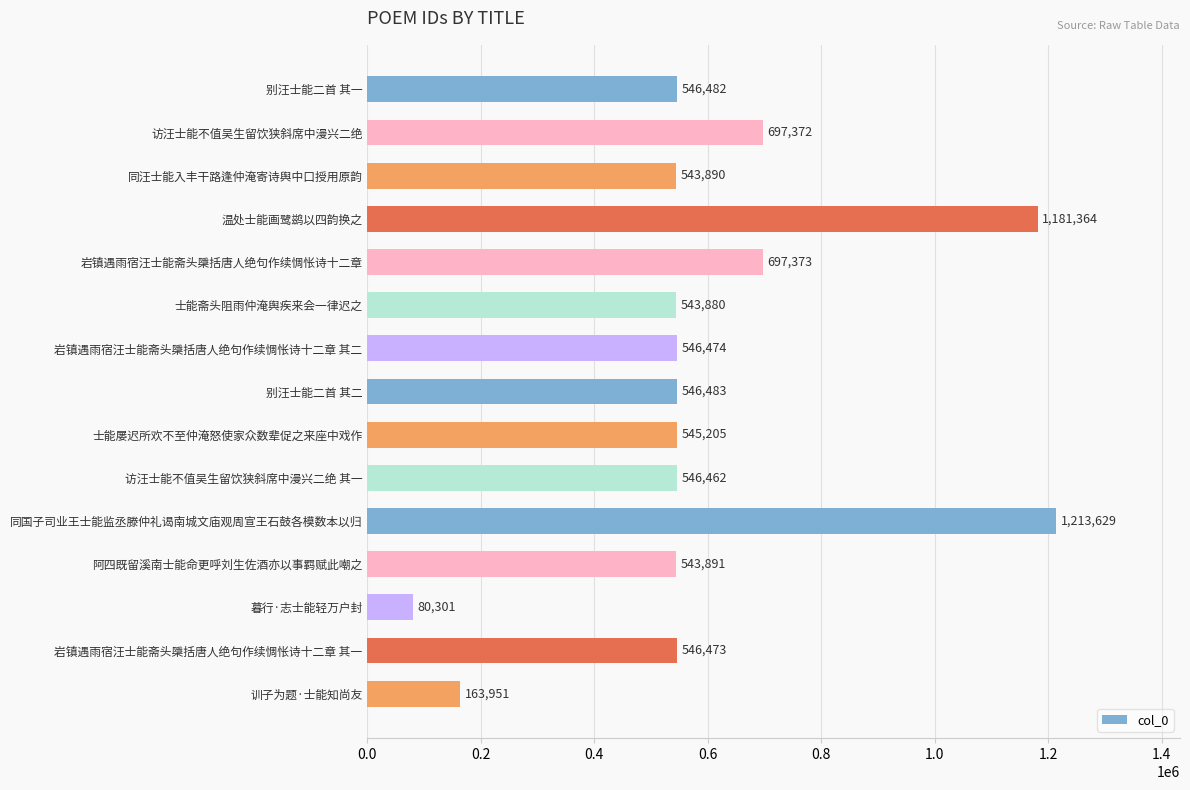

Is it true that the value at 温处士能画鹭鹚以四韵换之 is 1181364?

True